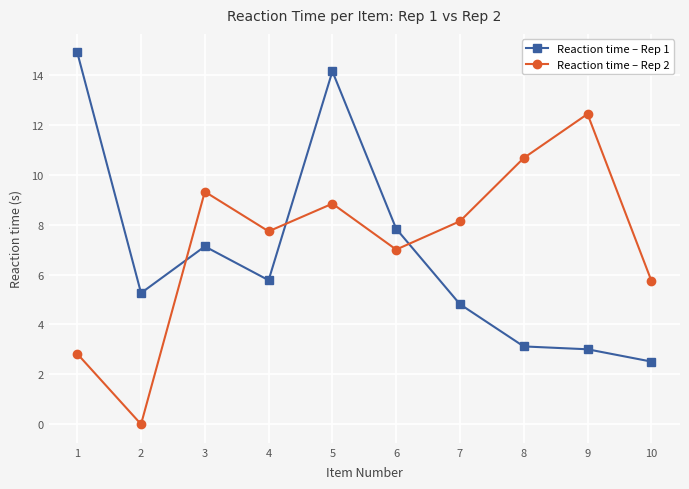

Which category has the lowest value across all series?

2